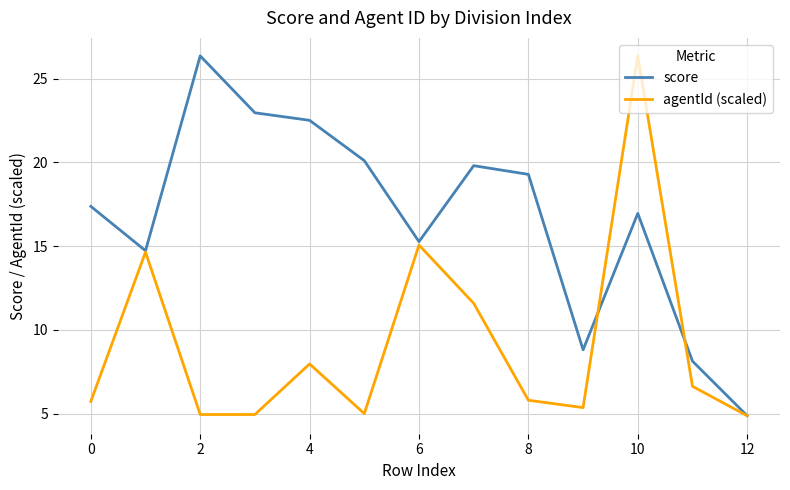

What is the smallest value displayed?

4.9